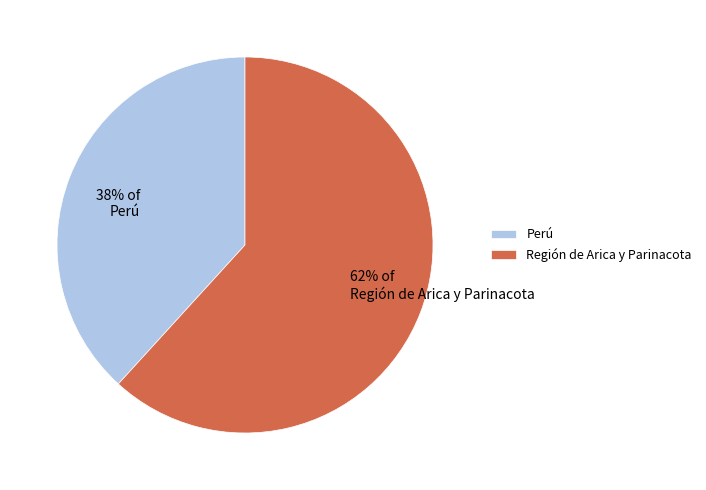

Between 38% of Perú and 62% of Región de Arica y Parinacota, which is larger?

62% of Región de Arica y Parinacota